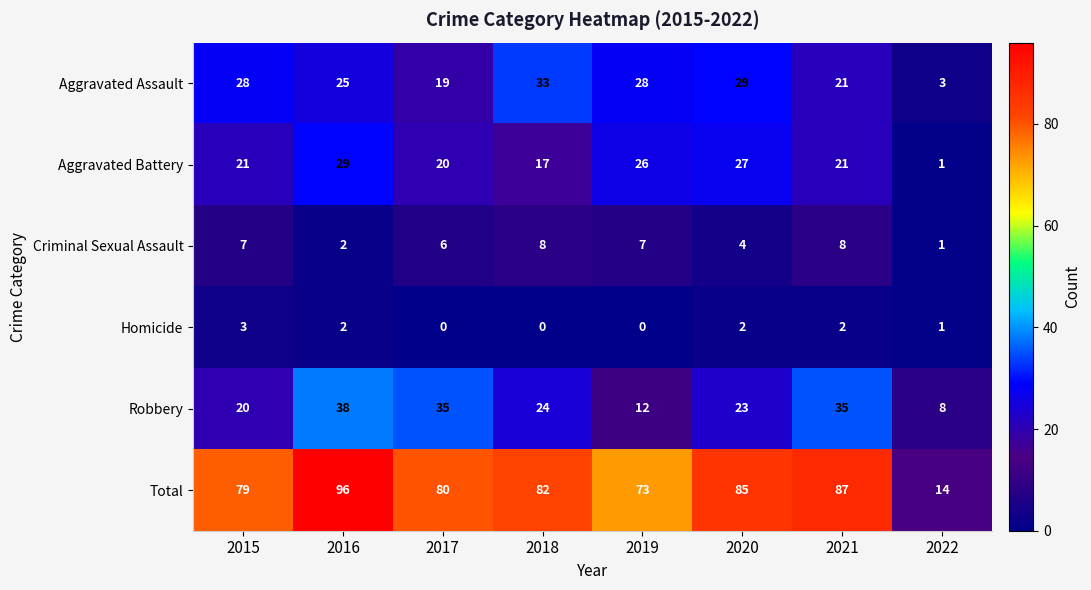

Rank the series by their maximum value, from lowest to highest.

Homicide, Criminal Sexual Assault, Aggravated Battery, Aggravated Assault, Robbery, Total